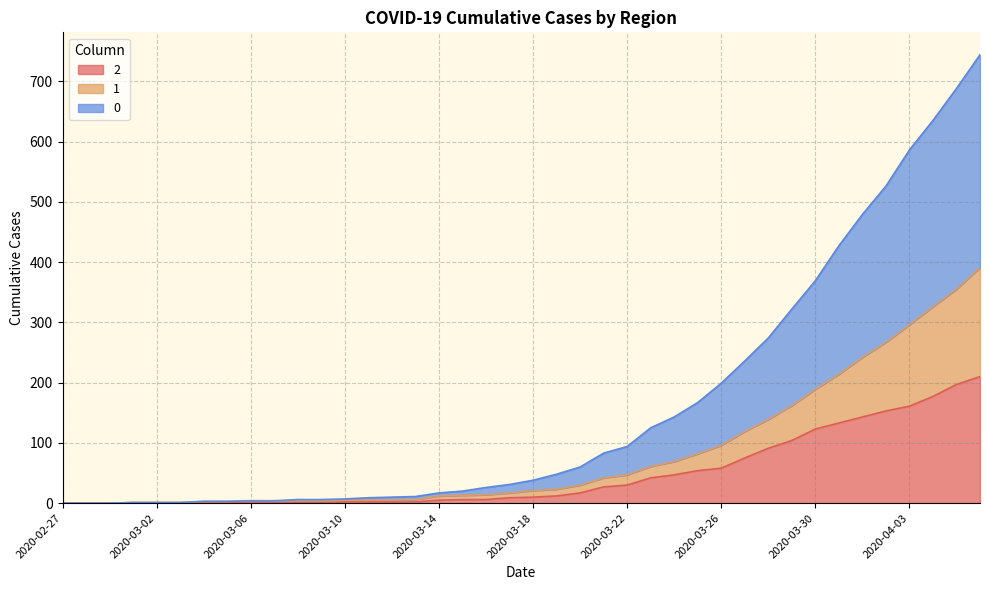

Reading right to left, what are all the values shown in this chart?

2: 210	197	177	161	153	143	133	123	104	91	75	58	54	47	42	30	27	17	12	10	9	6	6	5	2	2	2	2	1	1	1	2	1	1	1	1	1	0	0	0
1: 391	355	326	296	267	242	214	189	162	139	119	96	82	69	61	47	42	30	23	21	17	14	13	12	6	5	5	5	4	4	4	4	3	3	1	1	1	0	0	0
0: 744	688	635	586	526	479	427	369	322	274	236	199	167	143	125	94	83	60	48	38	31	26	20	17	11	10	9	7	6	6	4	4	3	3	1	1	1	0	0	0